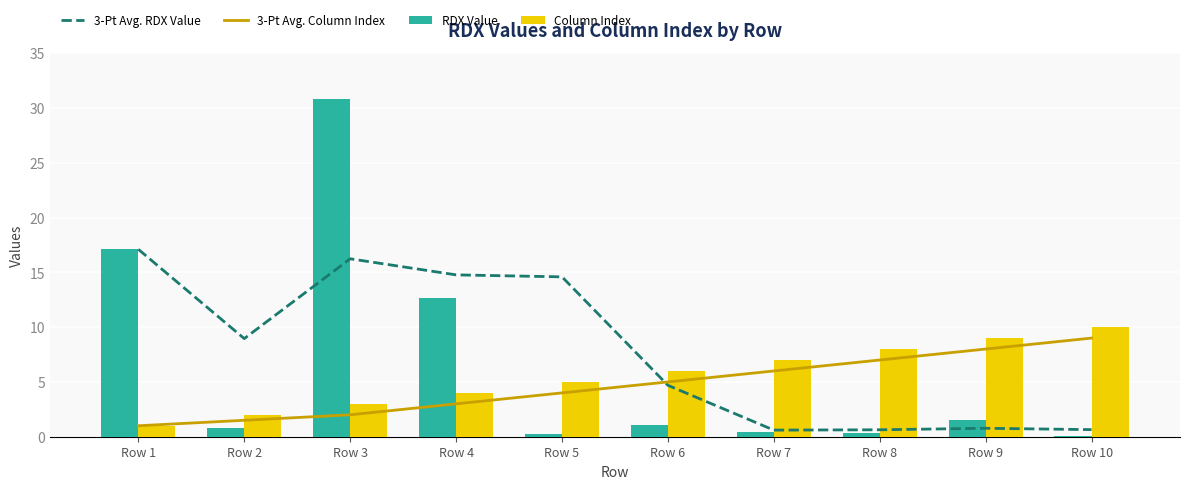

What is the total value across all series at Row 6?

16.8